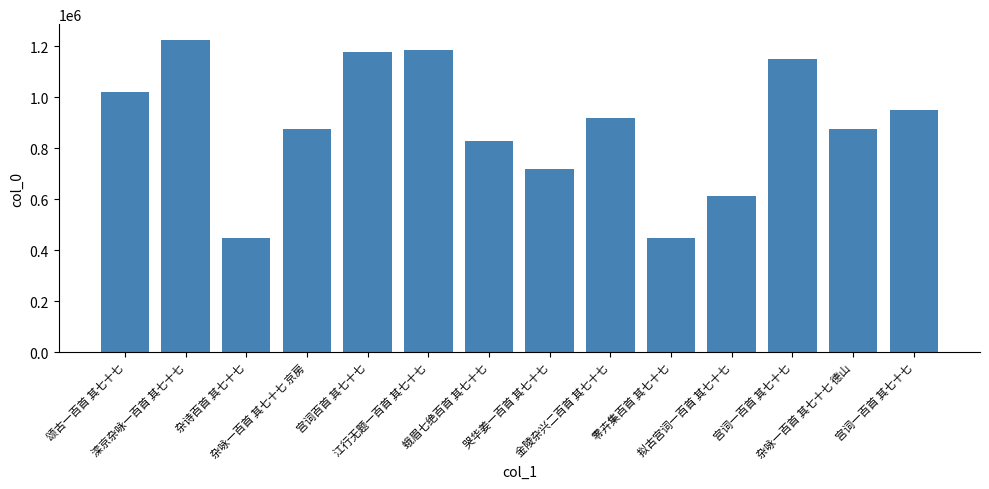

Are the bars horizontal?

No